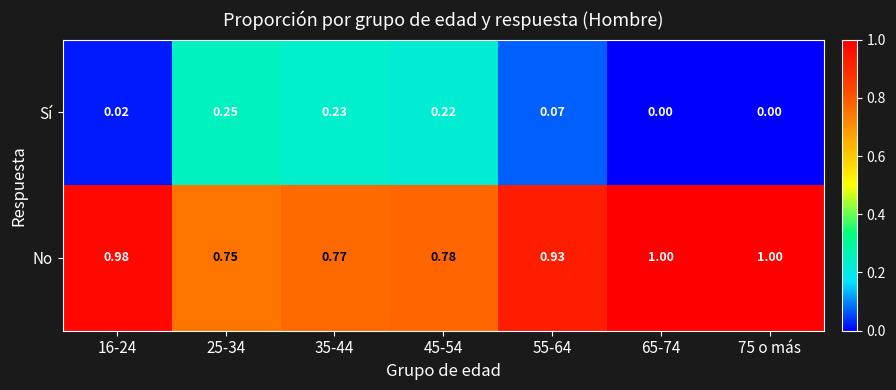

Count the number of data series in this chart.

2